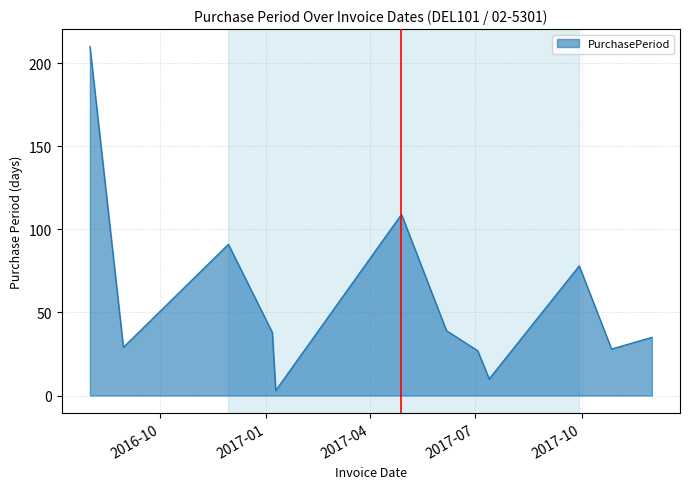

What is the greatest value displayed?

210